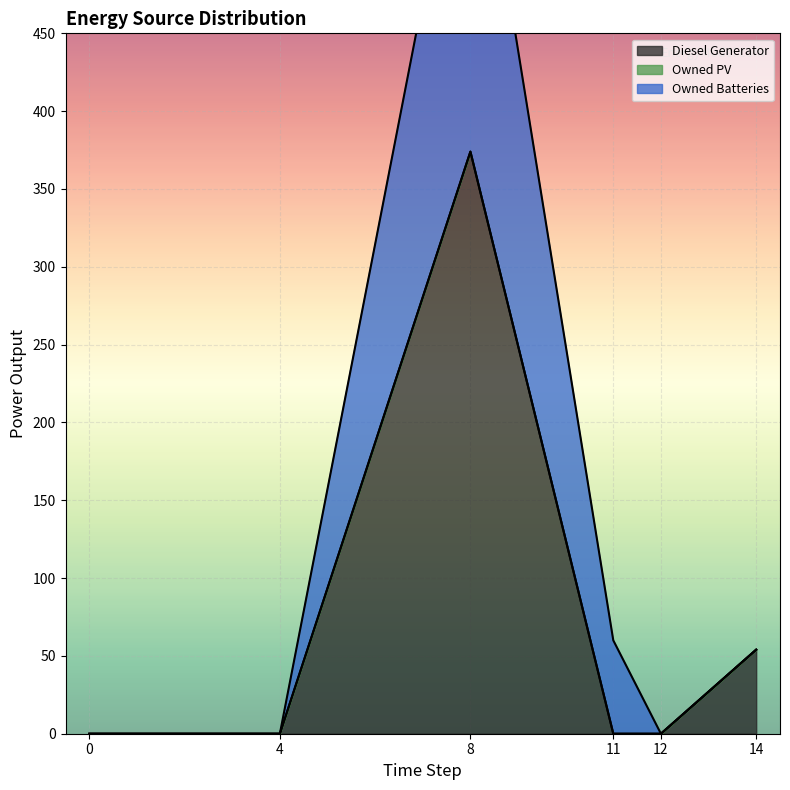

At which category does the chart reach its peak across all series?

8